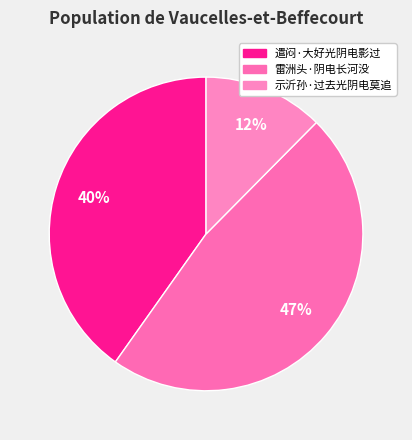

Is there a majority slice in this chart?

No